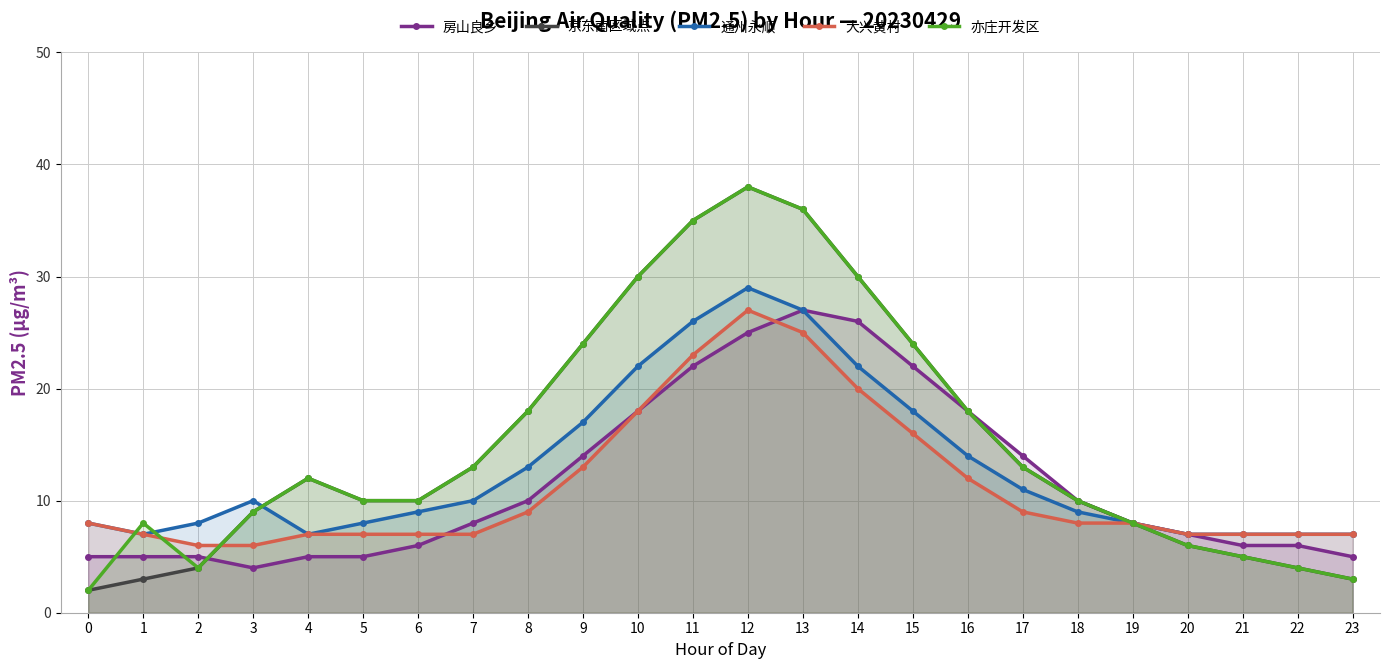

Where do 大兴黄村 and 房山良乡 first cross each other?

6 and 7